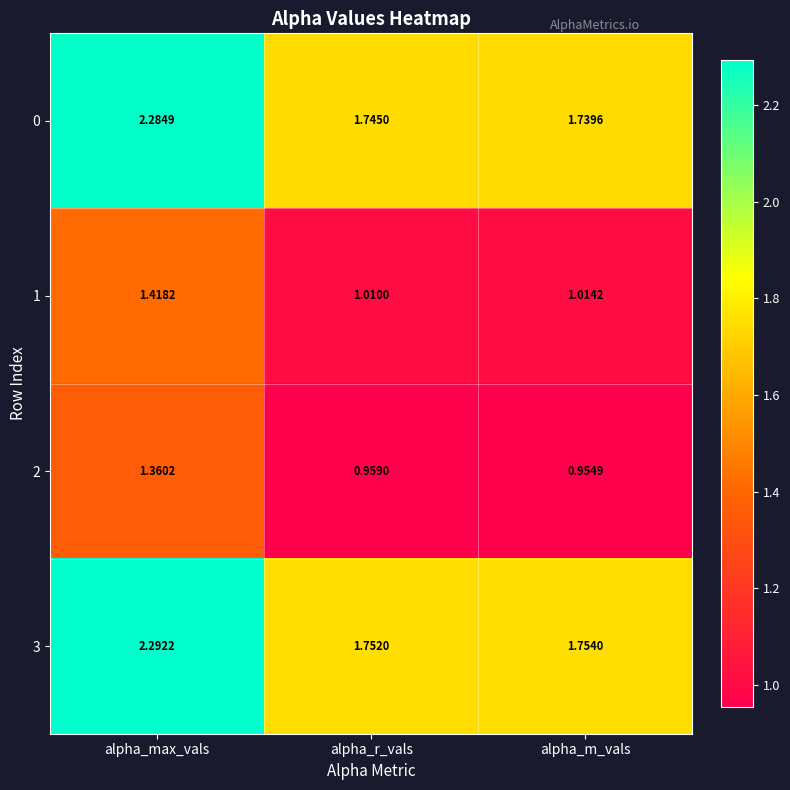

At which category is the sum across all series the highest?

alpha_max_vals